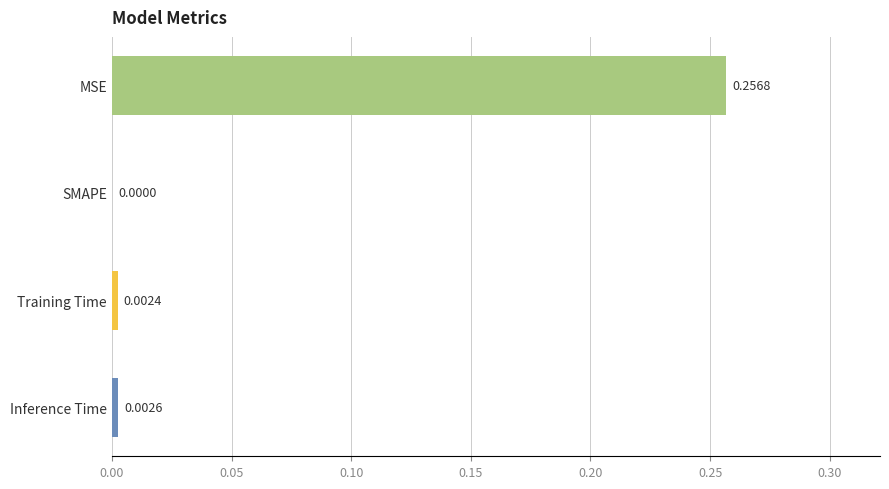

Which label corresponds to the largest value in the chart?

MSE